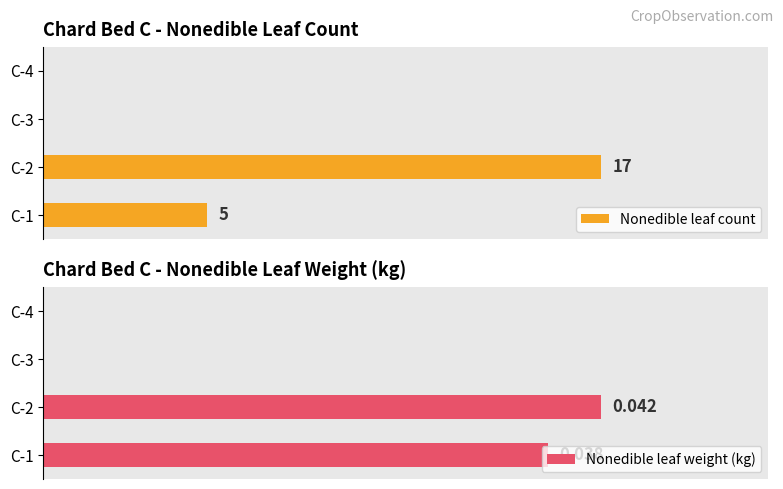

What is the sum of all Nonedible leaf count values?

22.0